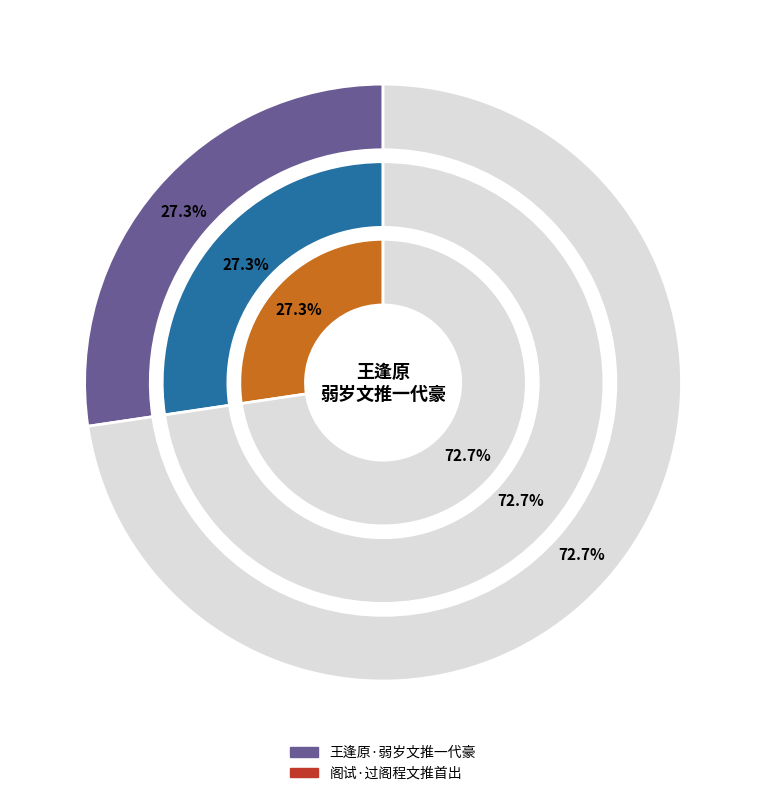

Is 王逢原·弱岁文推一代豪 the majority of the pie?

No